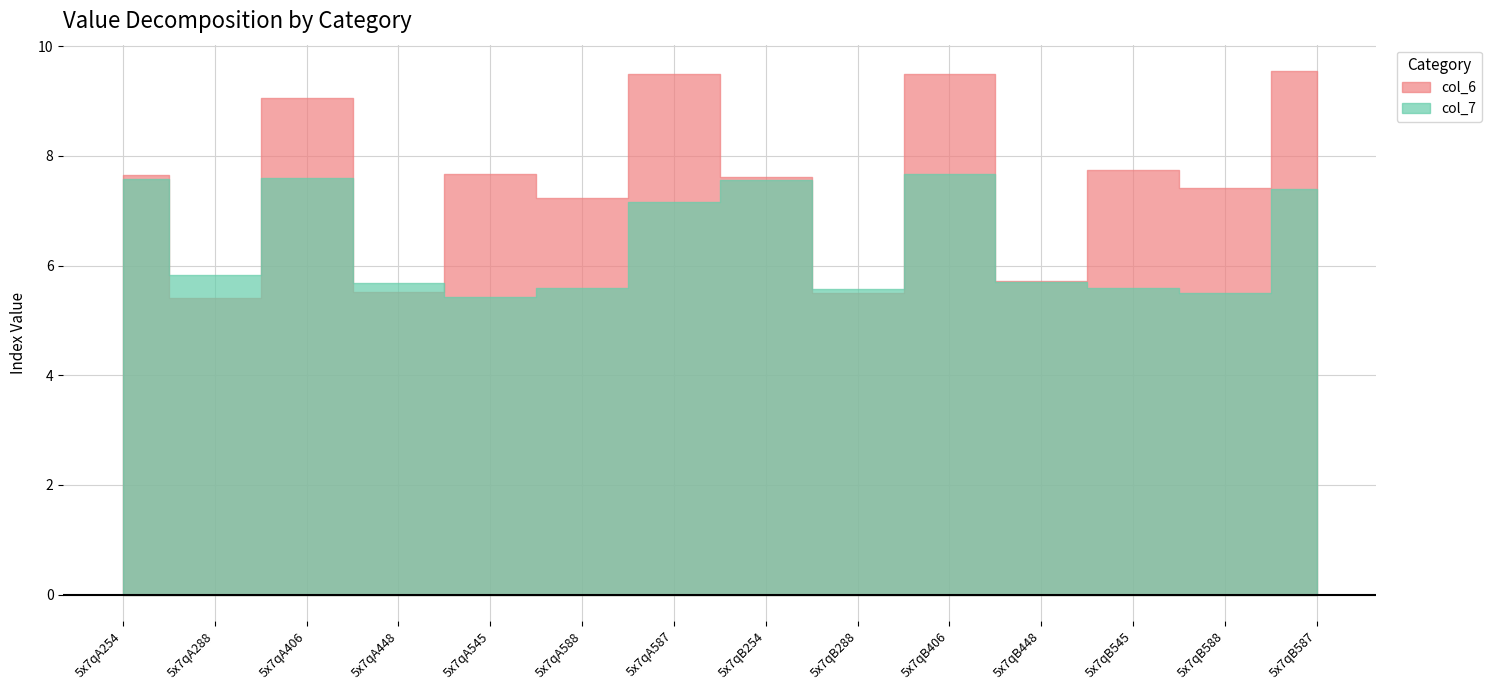

What is the highest value of the col_6 series?

9.6